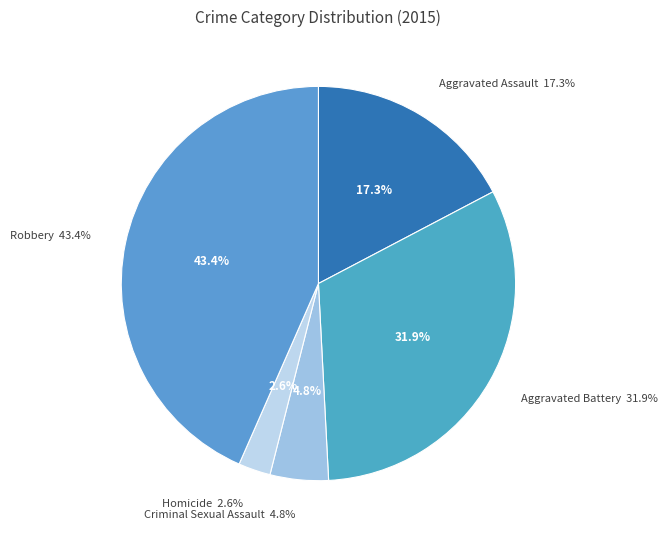

Does Criminal Sexual Assault account for over 50% of the chart?

No